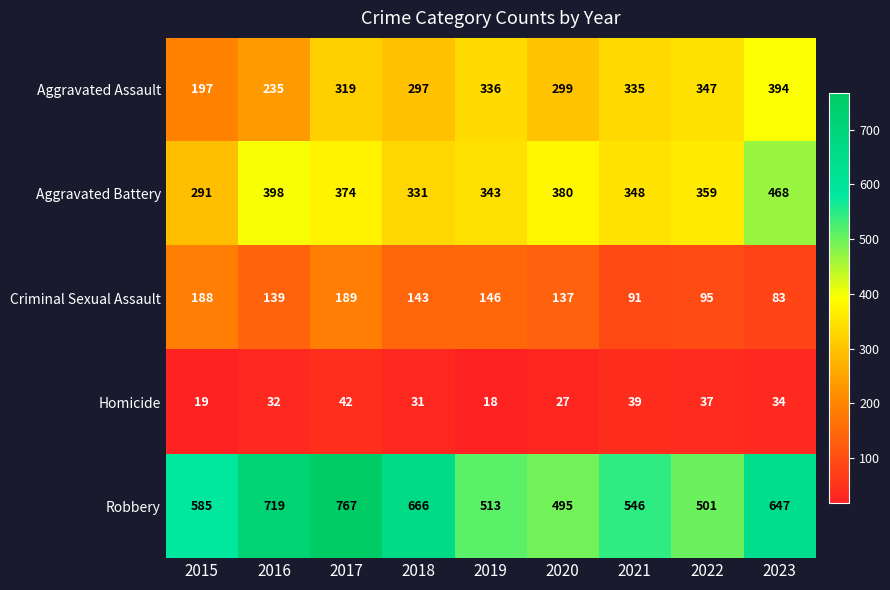

List the series in order of their peak value, highest first.

Robbery, Aggravated Battery, Aggravated Assault, Criminal Sexual Assault, Homicide